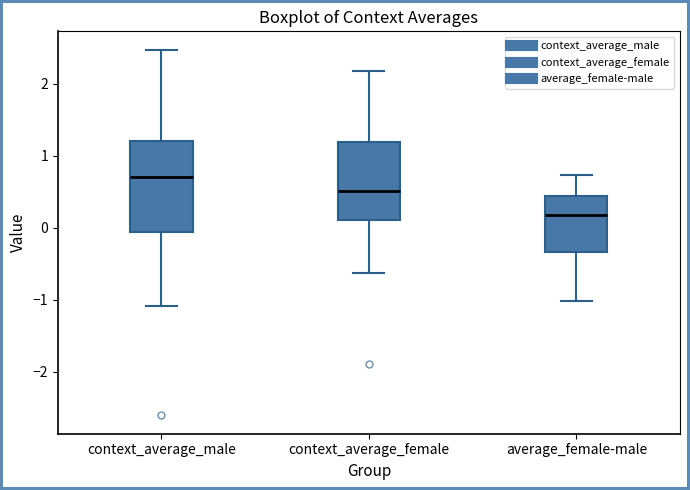

Where is the upper edge of the box for average_female-male on the y-axis? The values are not printed on the chart, so give them approximately, as read against the axis.

0.4